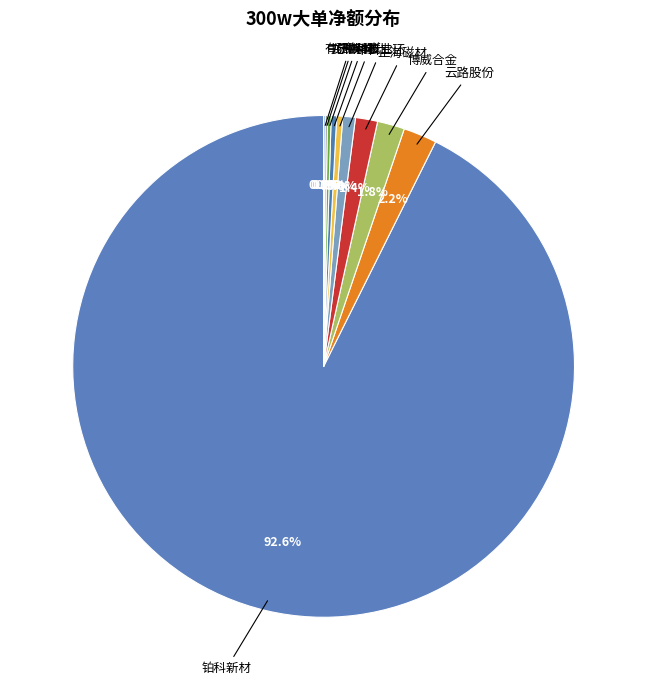

Which category accounts for the majority?

铂科新材